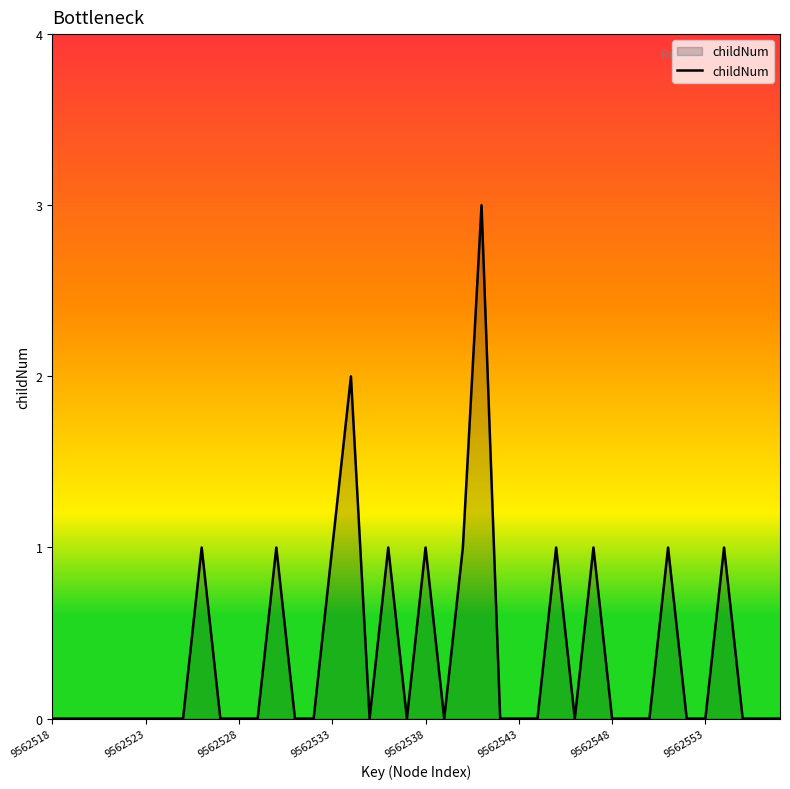

What is the greatest value displayed?

3